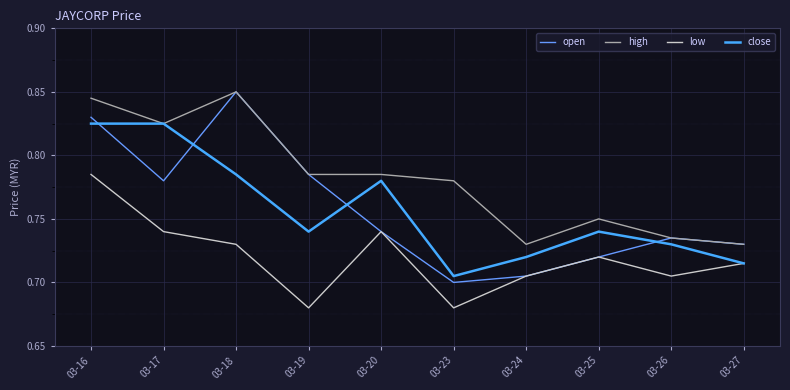

What is the sum of all low values?

7.2